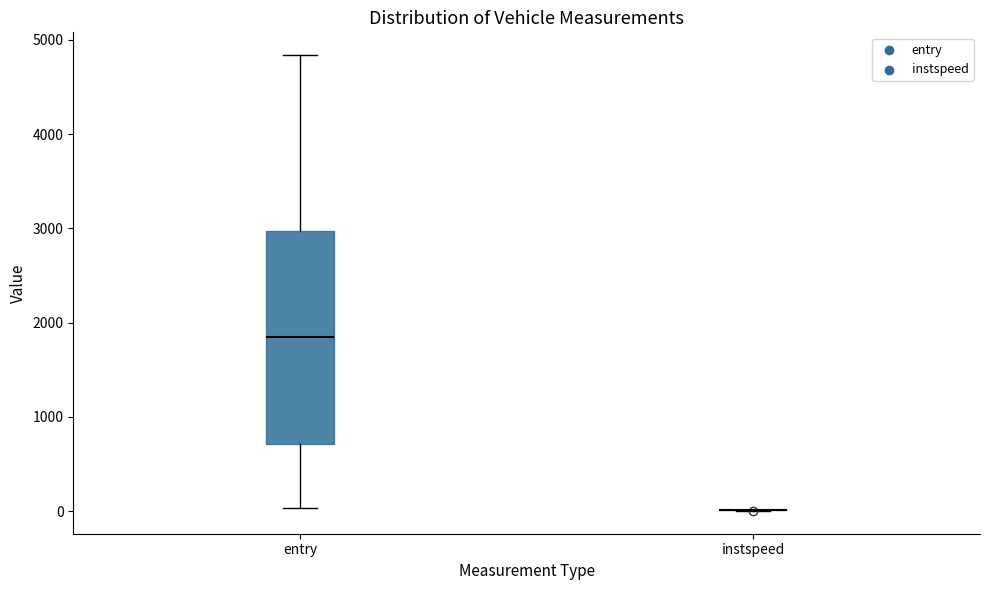

Reading left to right, transcribe this box plot: for each box, give where its median line is, the range the box spans, and where its two whiskers end, as read against the y-axis. The values are not printed on the chart, so give them approximately, as read against the axis.

entry: median 1900, box 700 to 3000, whiskers 0 to 4800
instspeed: box collapsed to a line at 0, whiskers 0 to 0